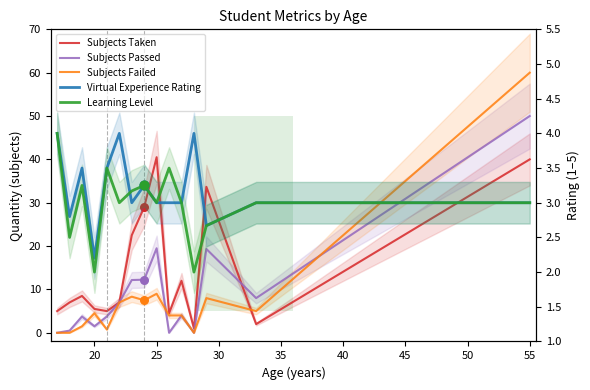

Which series has the widest spread of Y values?

Subjects Failed